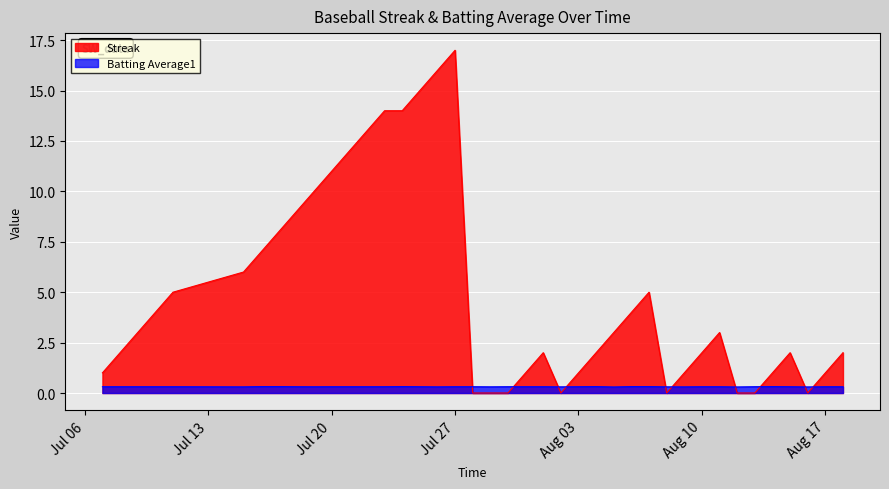

The Streak series shows 0.3 at Aug 17. True or false?

False